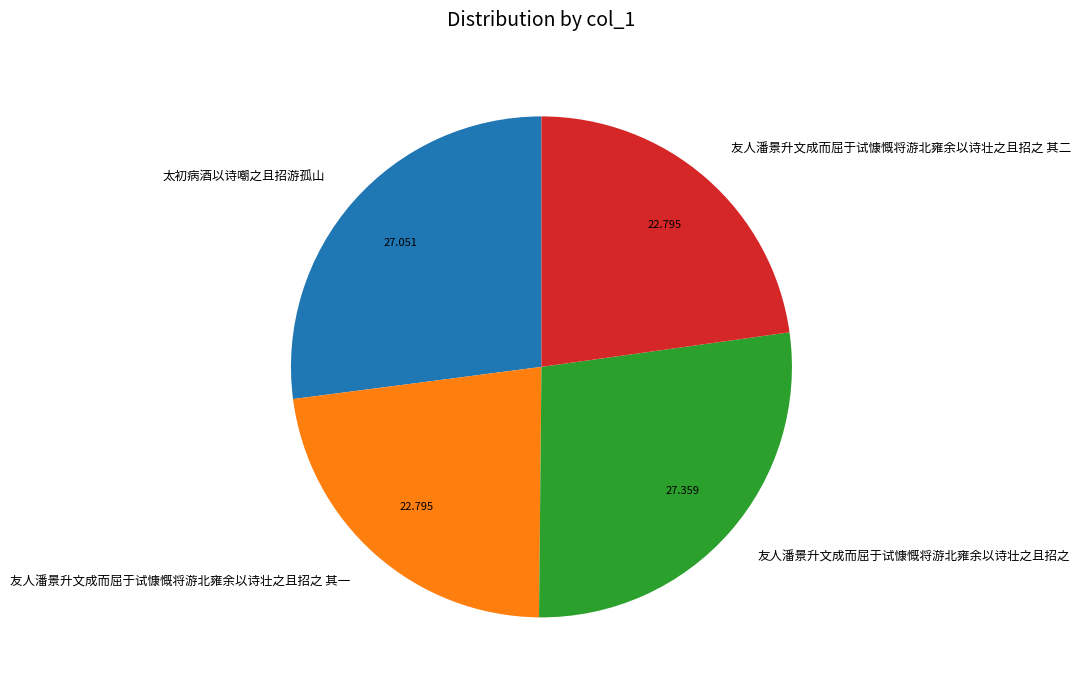

Count the number of slices in the pie.

4